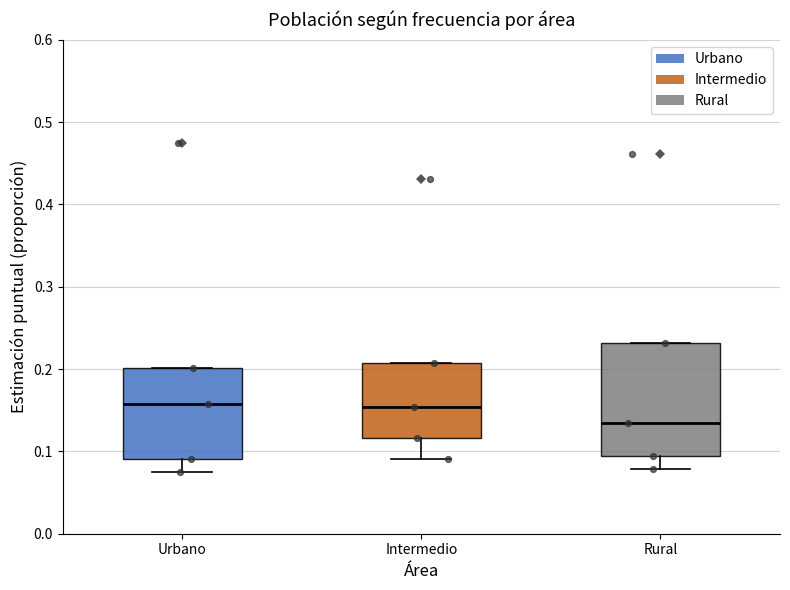

Comparing the boxes themselves (not the whiskers), which one is the tallest?

Rural